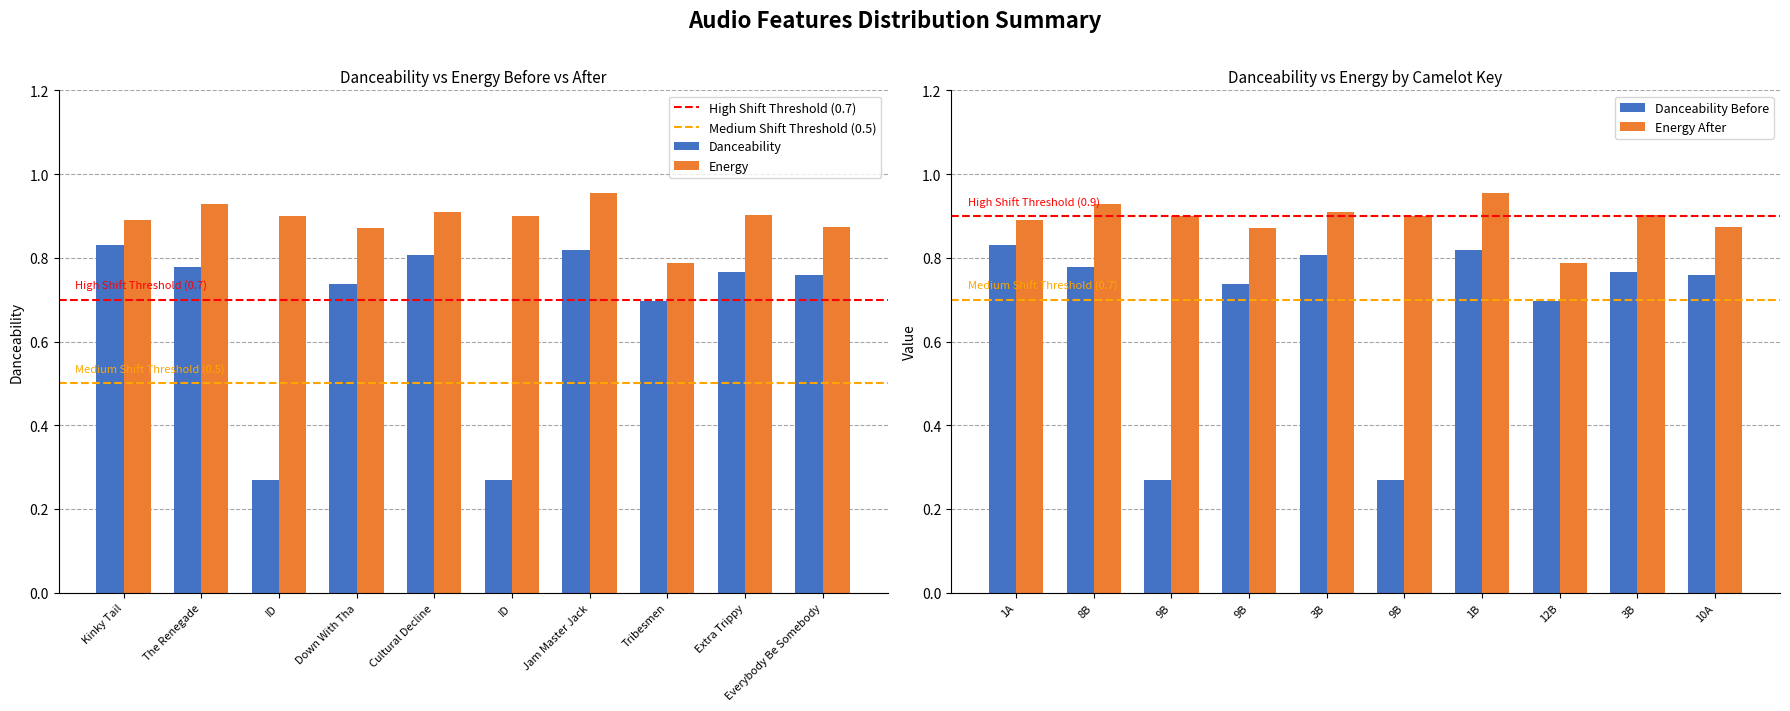

What is the difference between the second highest and second lowest values in the energy series?

0.1